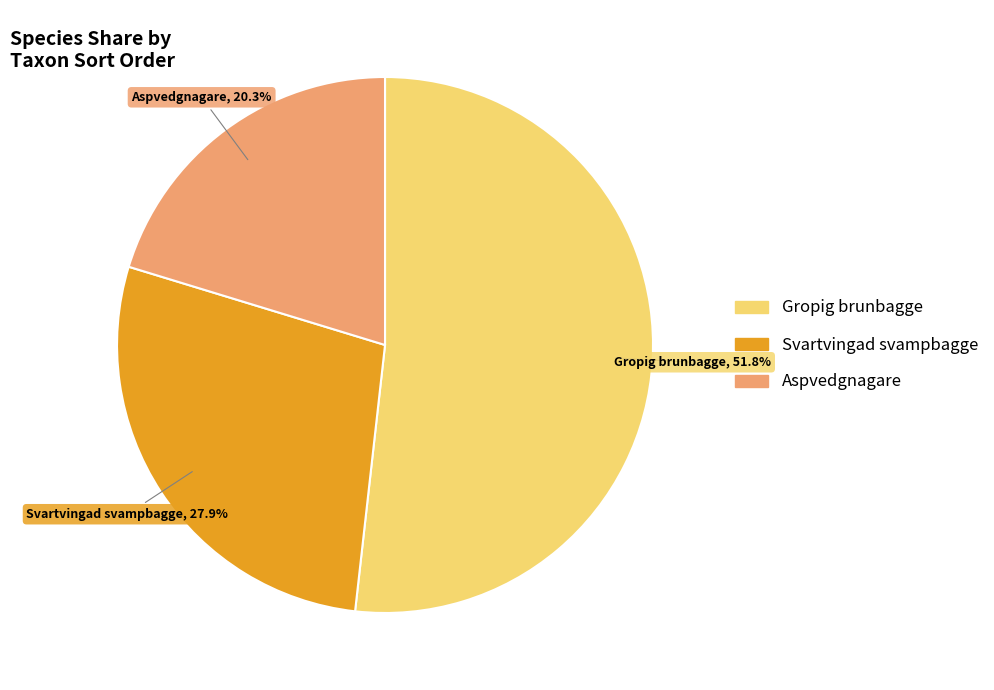

What percentage is the Gropig brunbagge slice, to the nearest percent?

52%